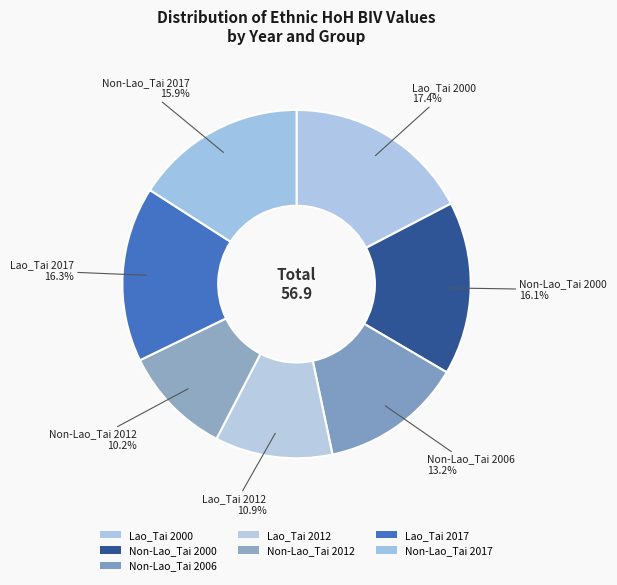

Which slice is the largest?

Lao_Tai 2000